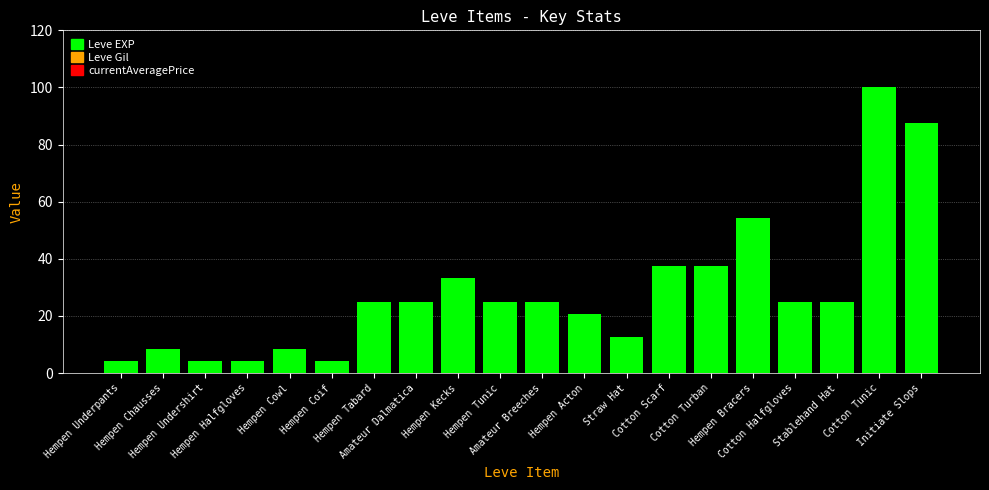

The value at Hempen Cowl is 8.3. True or false?

True